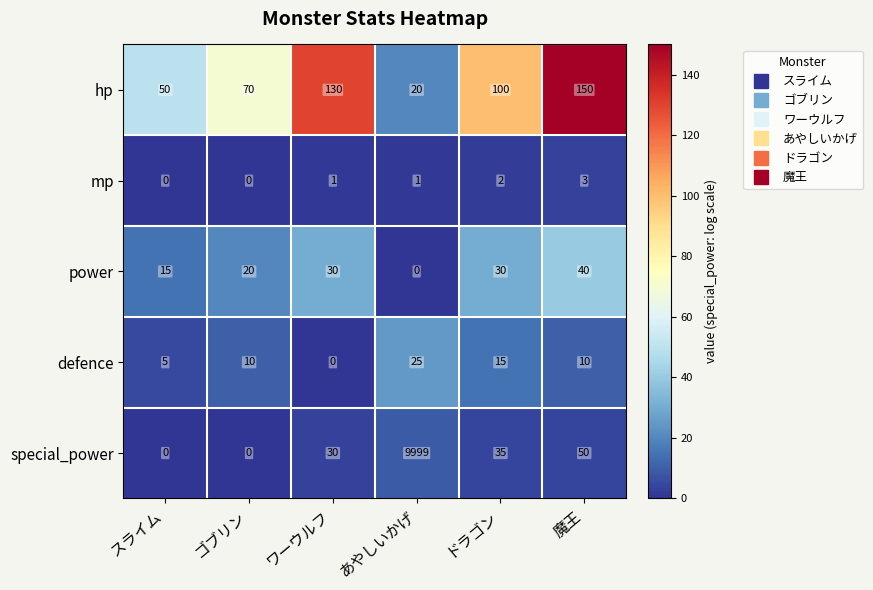

What is the total value across all series at スライム?

70